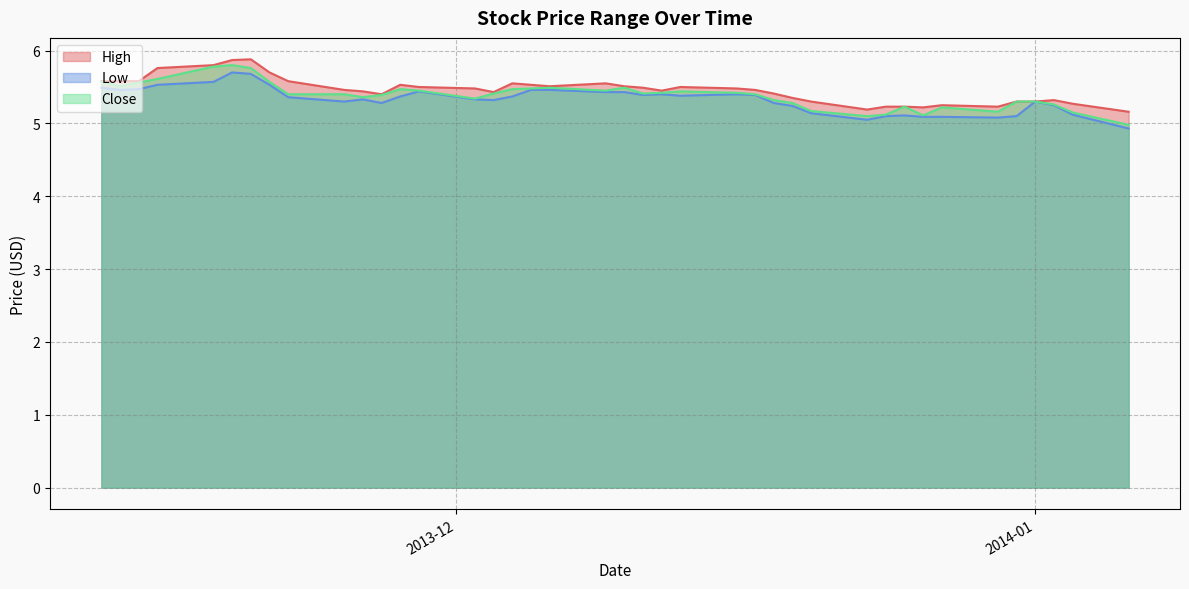

What is the sum of all Low values?

213.2